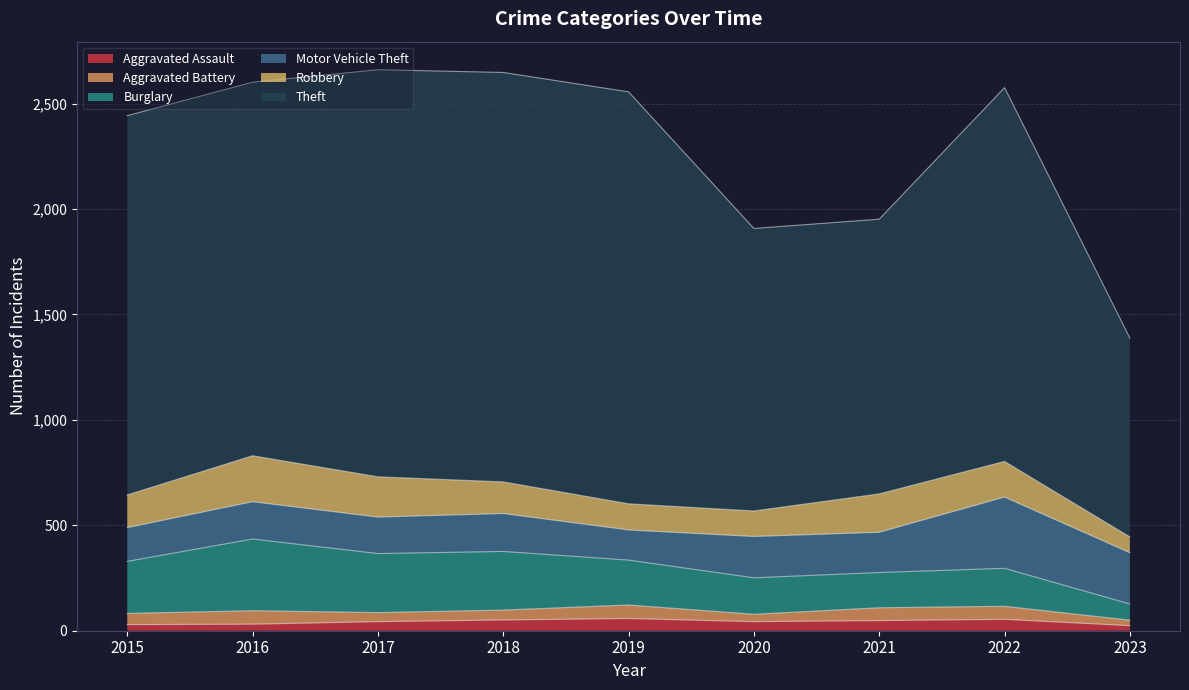

What is the difference between the second highest and second lowest values in the Theft series?

639